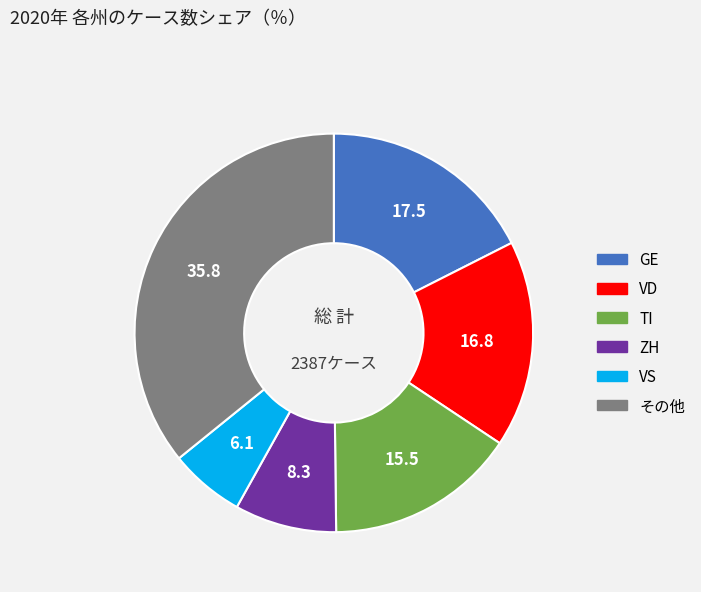

Does any single category account for the majority?

No